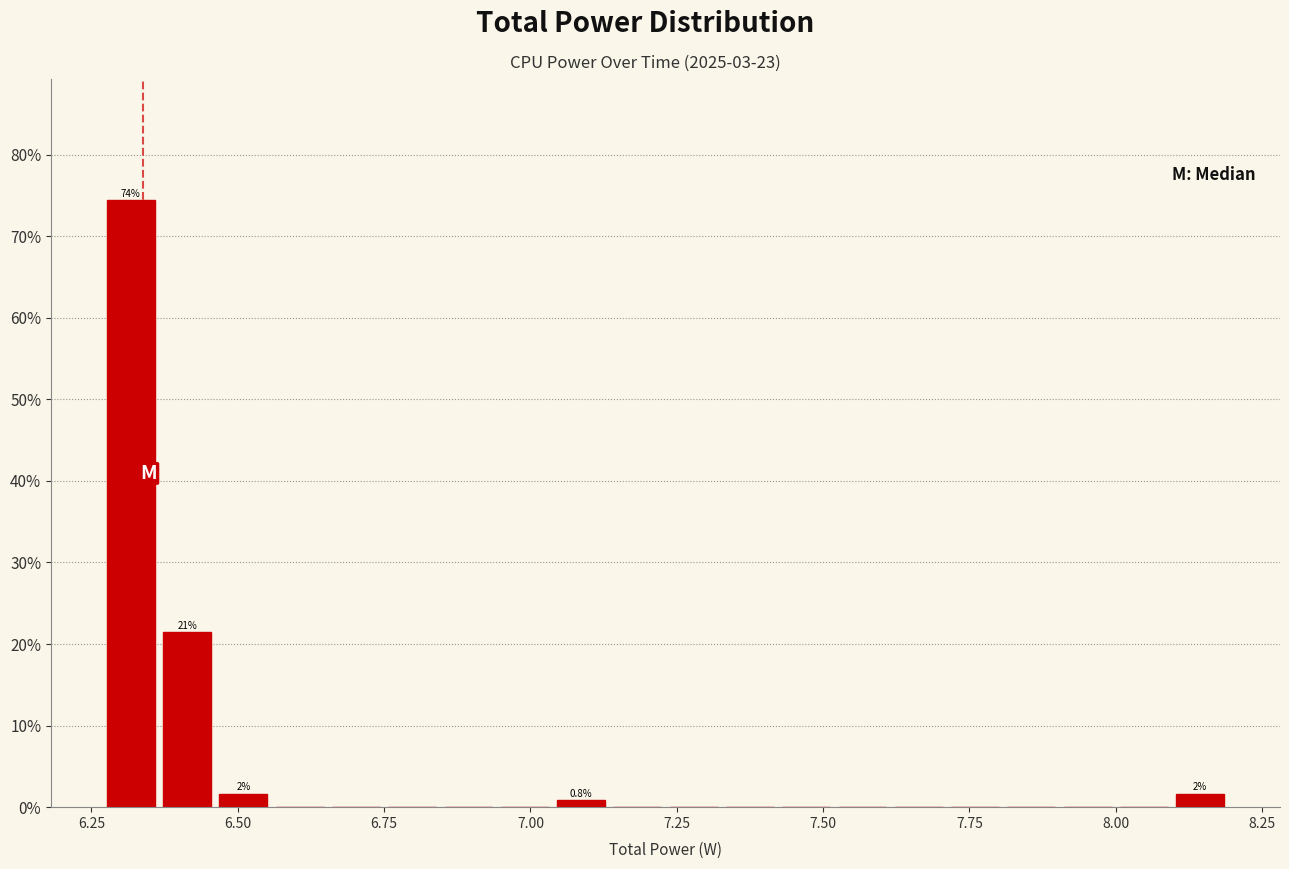

Around what value on the x-axis is the tallest bar? Give the approximate position of its centre, as read against the axis.

6.30